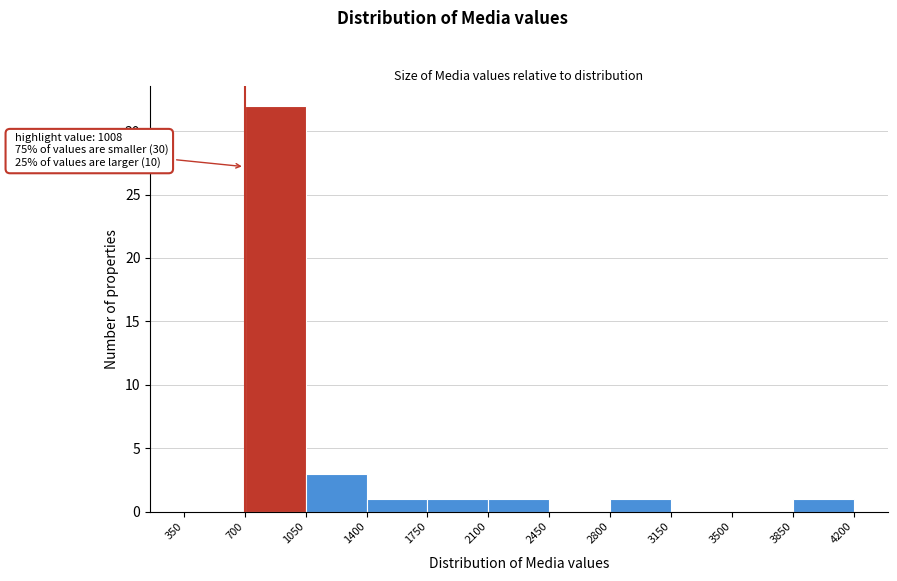

Over which range of the x-axis is the bar tallest?

700 to 1050